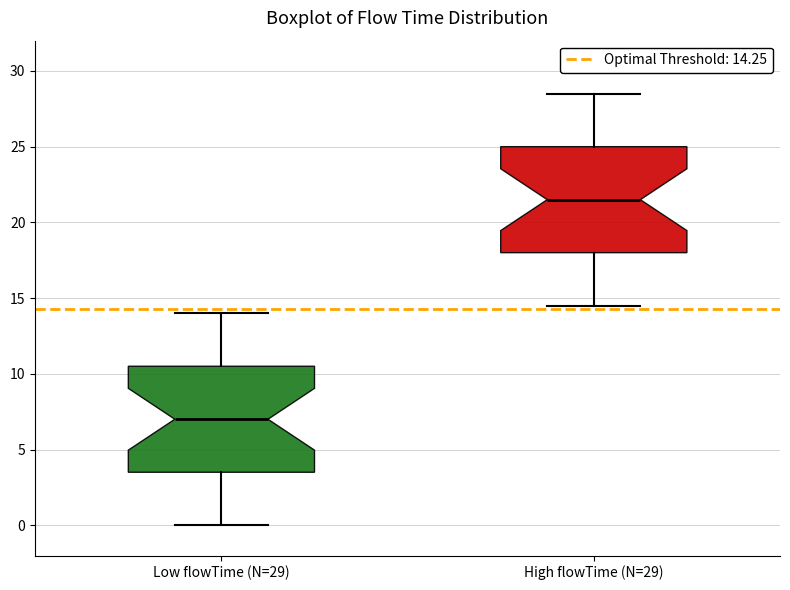

Where does the median line of the box for High flowTime (N=29) sit on the y-axis? The values are not printed on the chart, so give them approximately, as read against the axis.

21.5